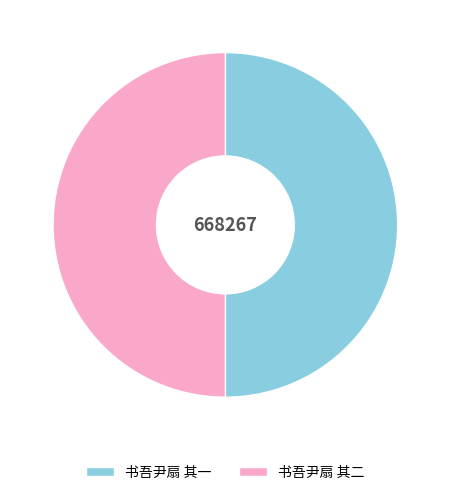

What is the ratio of the value at 书吾尹扇 其一 to the value at 书吾尹扇 其二?

1.0